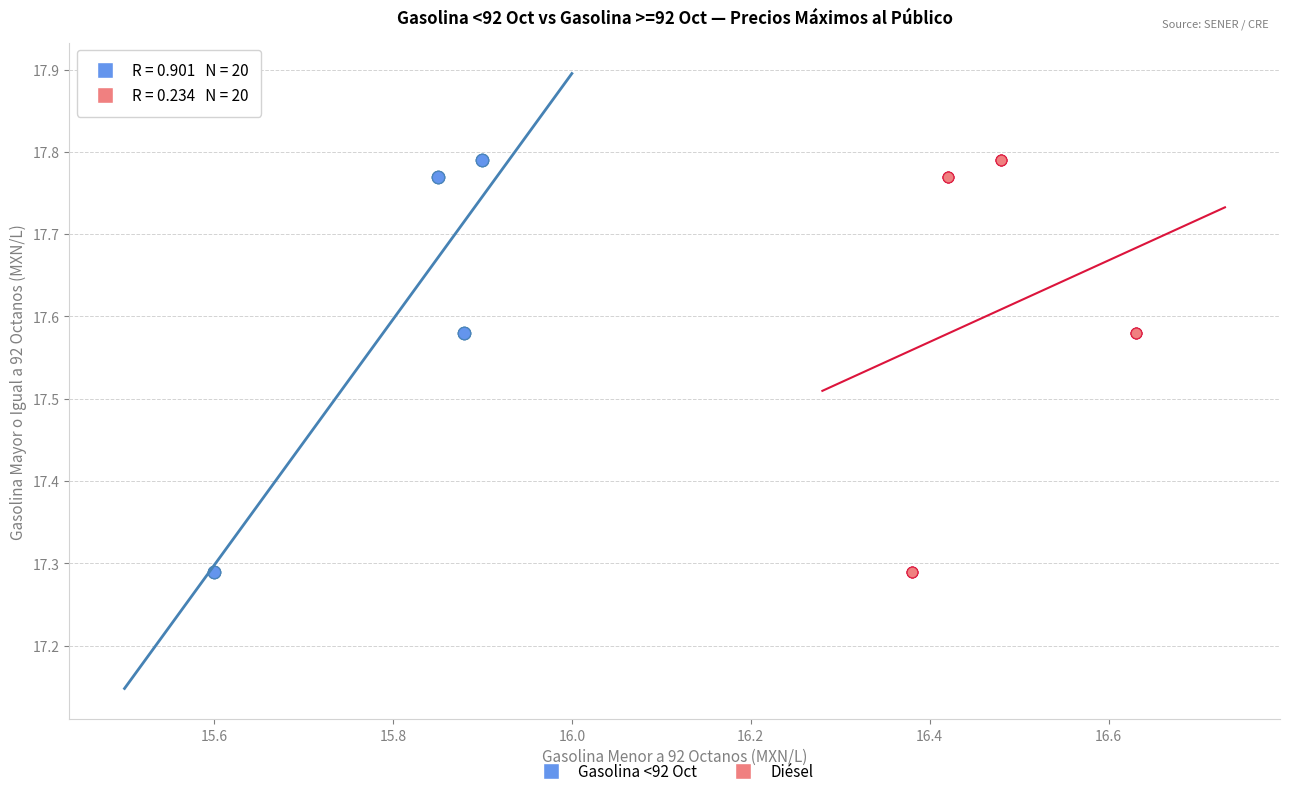

What are all the series names shown in the legend?

Gasolina <92 Oct, Diésel